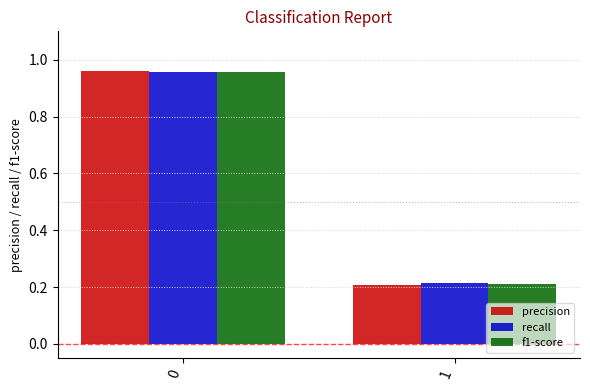

The value of f1-score at 1 is 0.2. True or false?

True